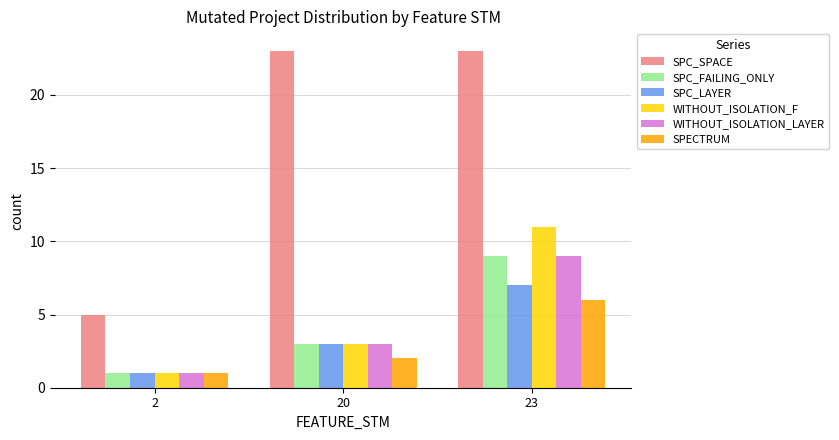

At which label is SPC_LAYER closest to 4?

20